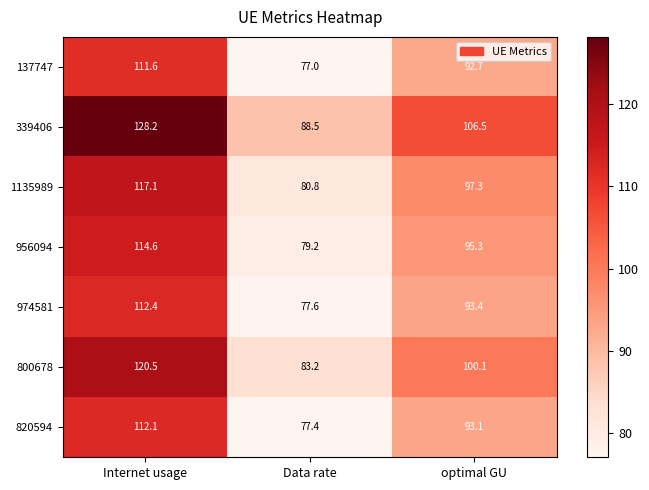

At Data rate, list the series in order from largest to smallest.

339406, 800678, 1135989, 956094, 974581, 820594, 137747